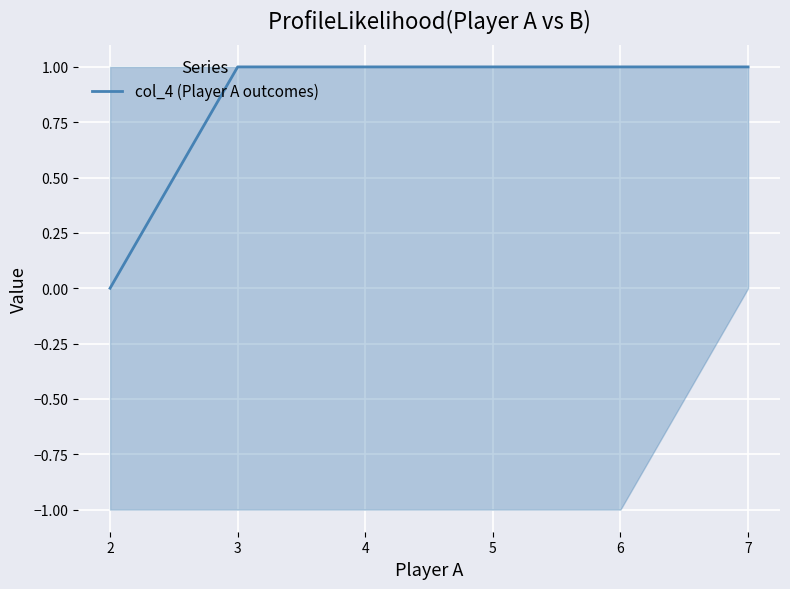

True or false: the data shows 0 at 2.

True